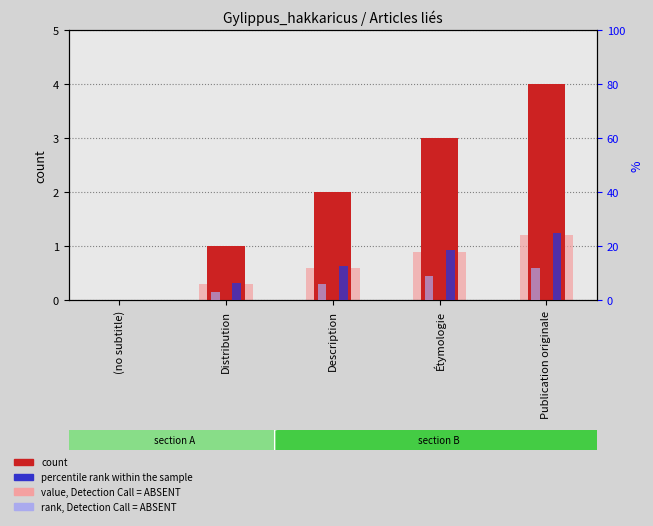

Read the percentile rank within the sample value at Distribution.

6.2